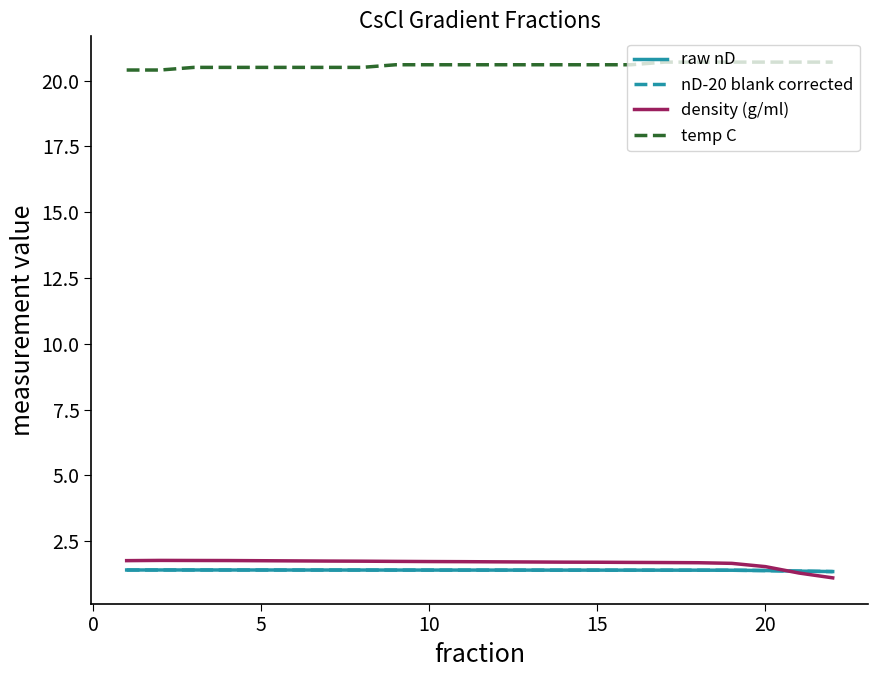

Which series has the largest total across all categories?

temp C